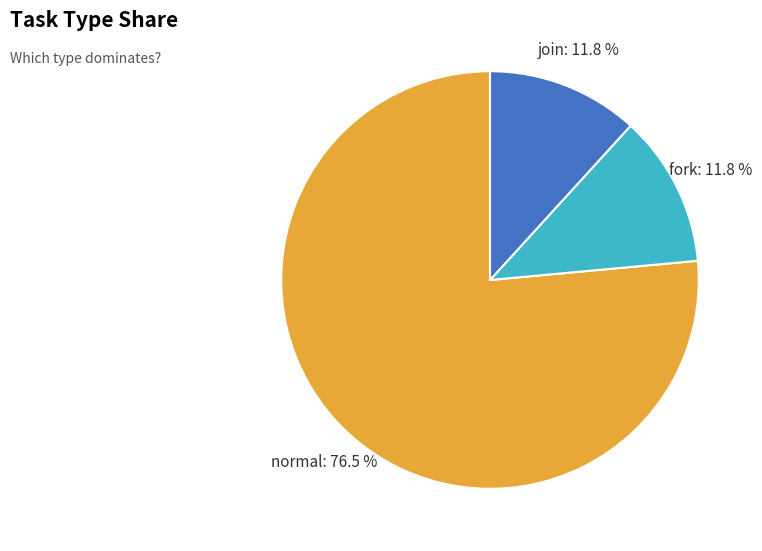

What is the largest slice in the pie chart?

normal